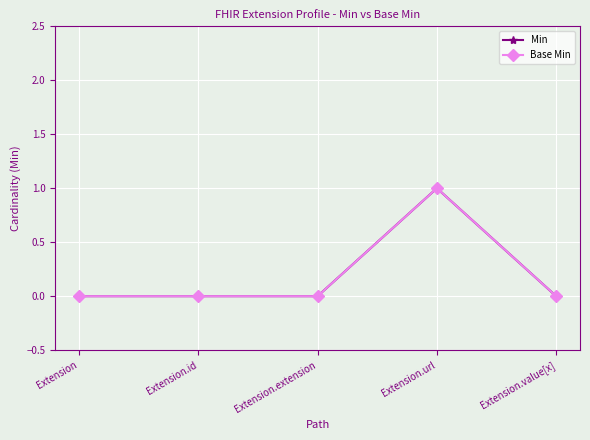

True or false: Base Min and Min intersect in this chart.

False